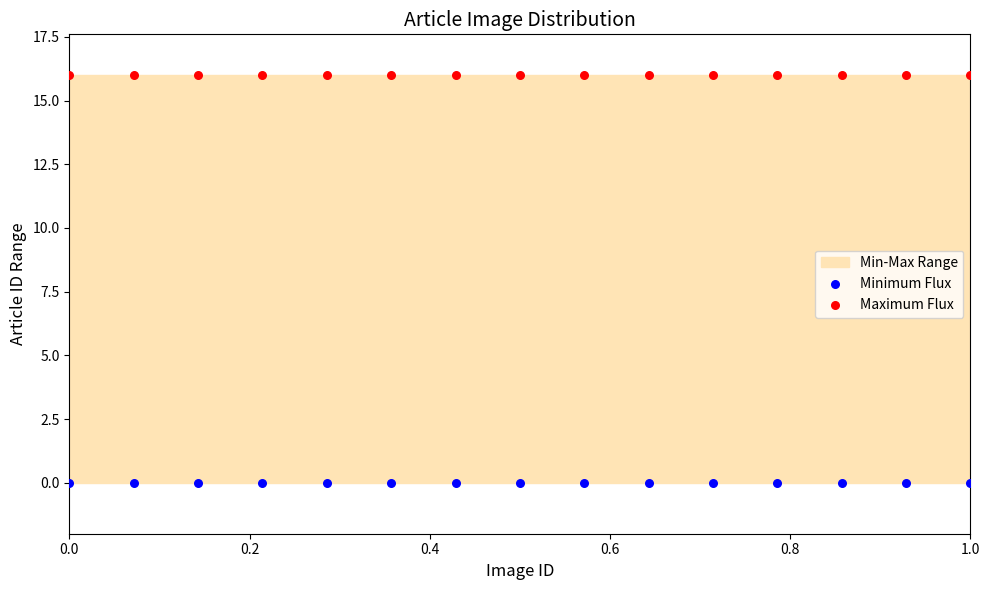

Which series reaches the maximum Y coordinate?

Maximum Flux